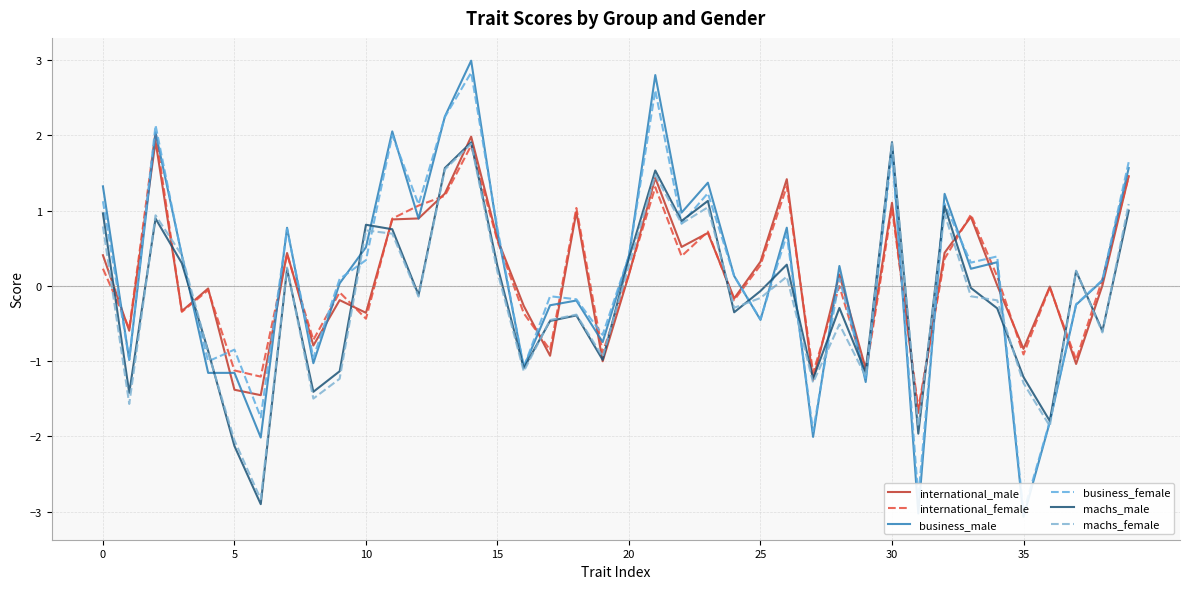

What is the lowest value of the international_male series?

-1.7